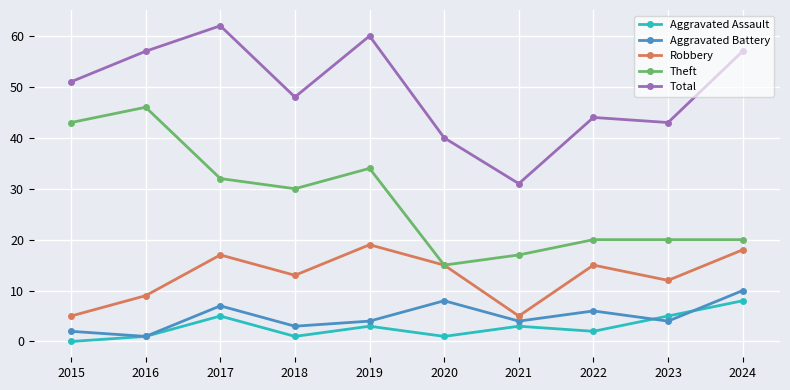

Which category has the highest value in the Total series?

2017